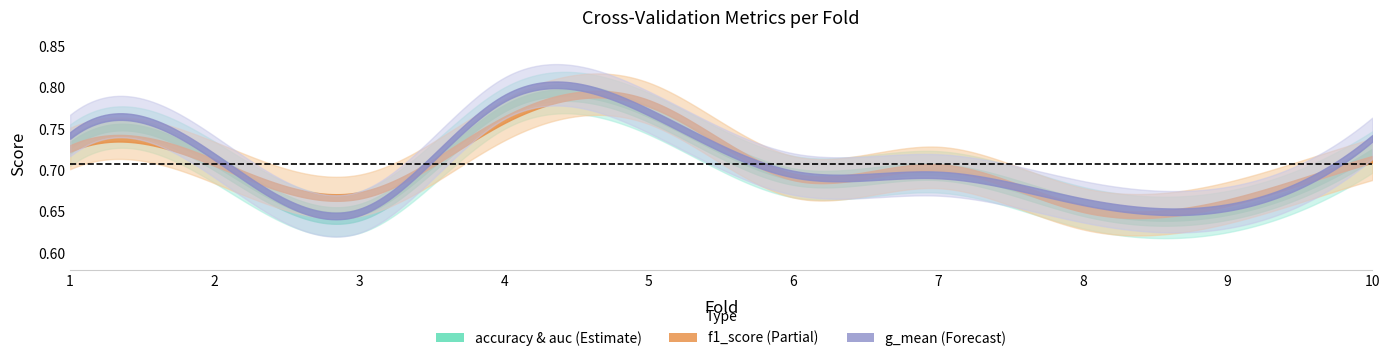

What is the approximate value of f1_score at 2?

0.7